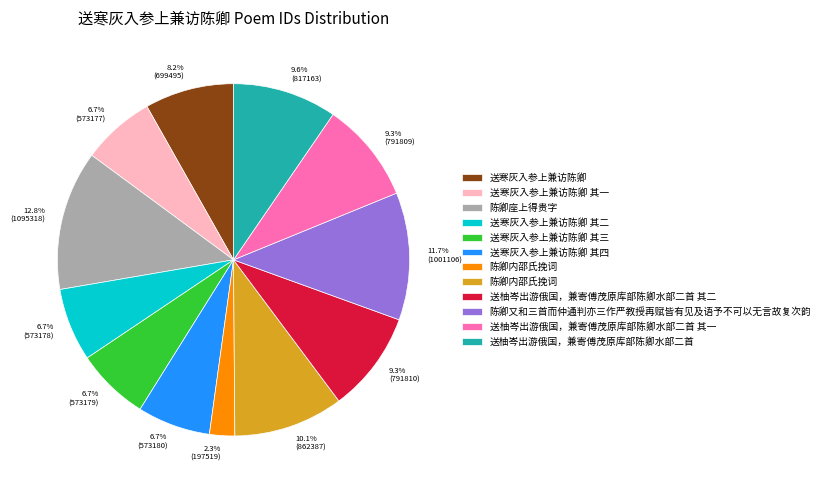

Approximately how many times larger is the value at 9.3% (791809) compared to 8.2% (699495)?

1.1